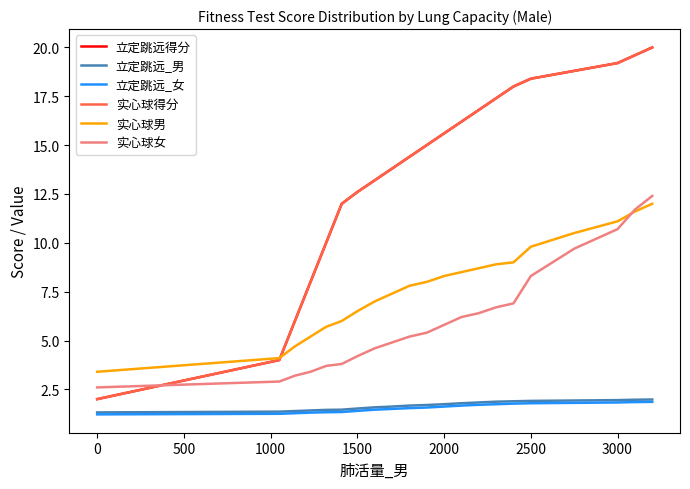

What is the average value of the 实心球男 series?

7.8